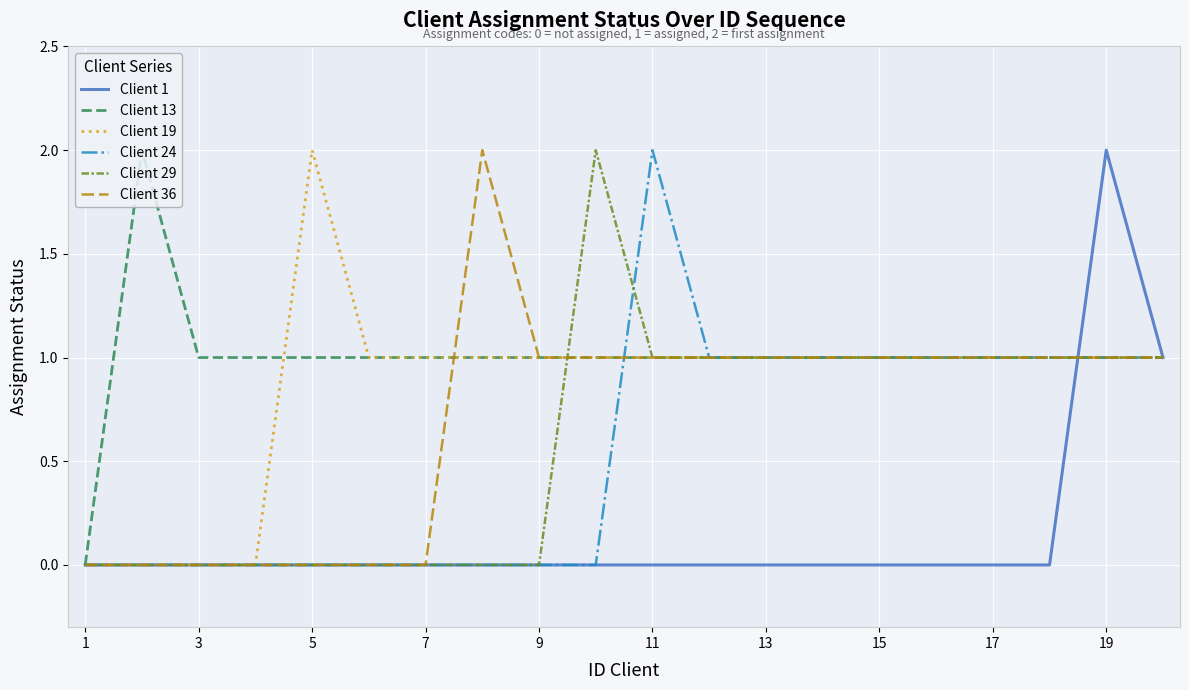

True or false: Client 1 and Client 24 cross at least once.

True